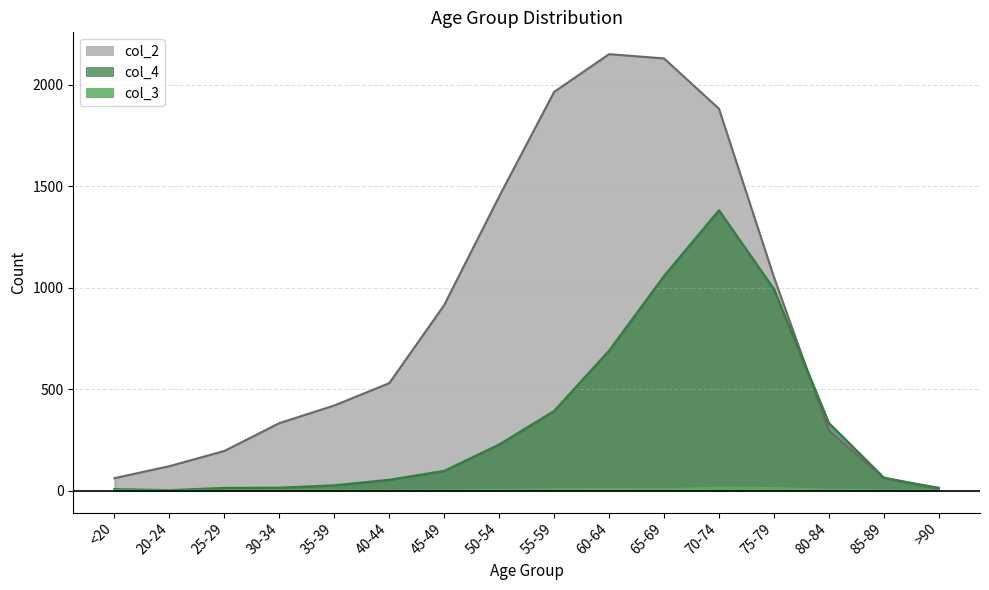

How many data points does each series have?

16